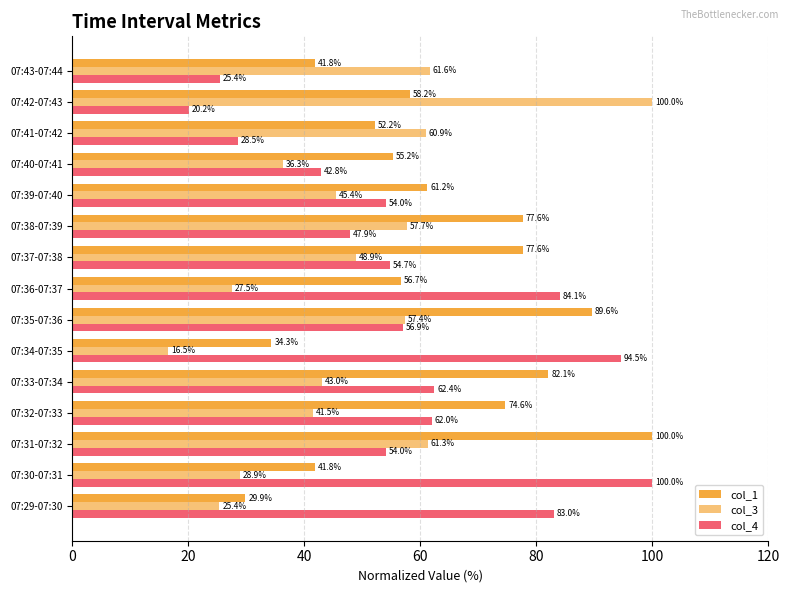

What is the maximum value shown in the chart?

100.0